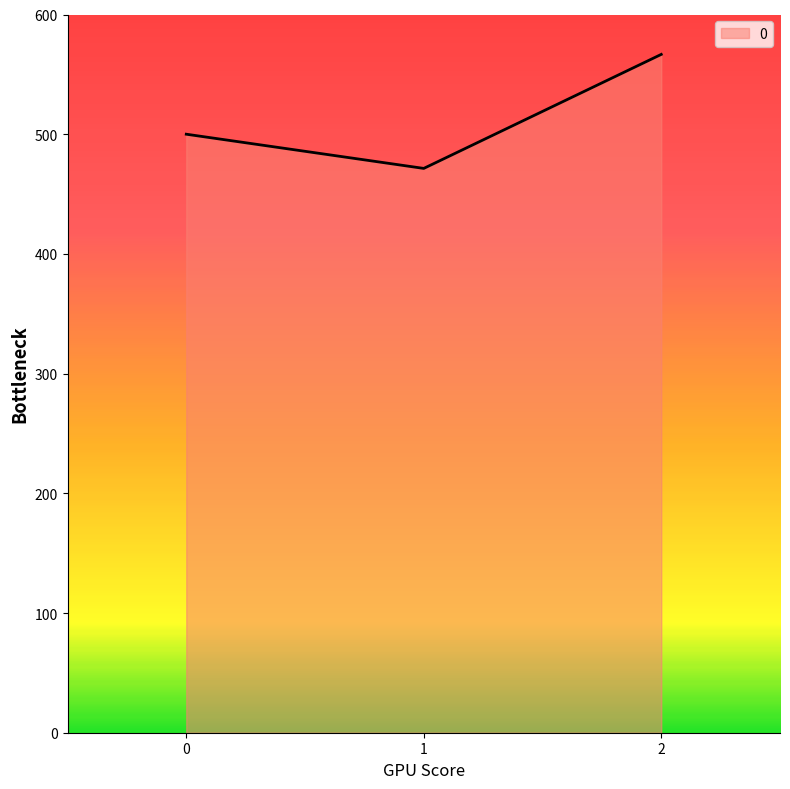

What is the maximum value shown in the chart?

566.7